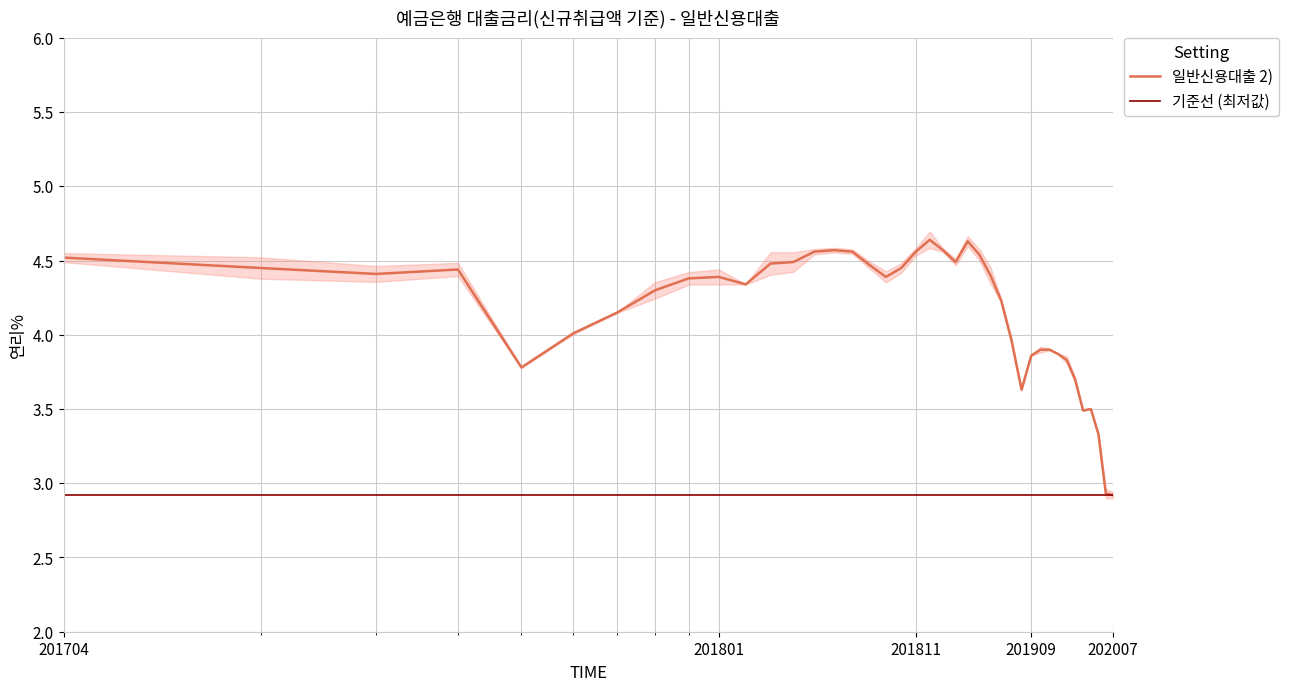

What is the minimum value for 일반신용대출 2)?

2.9